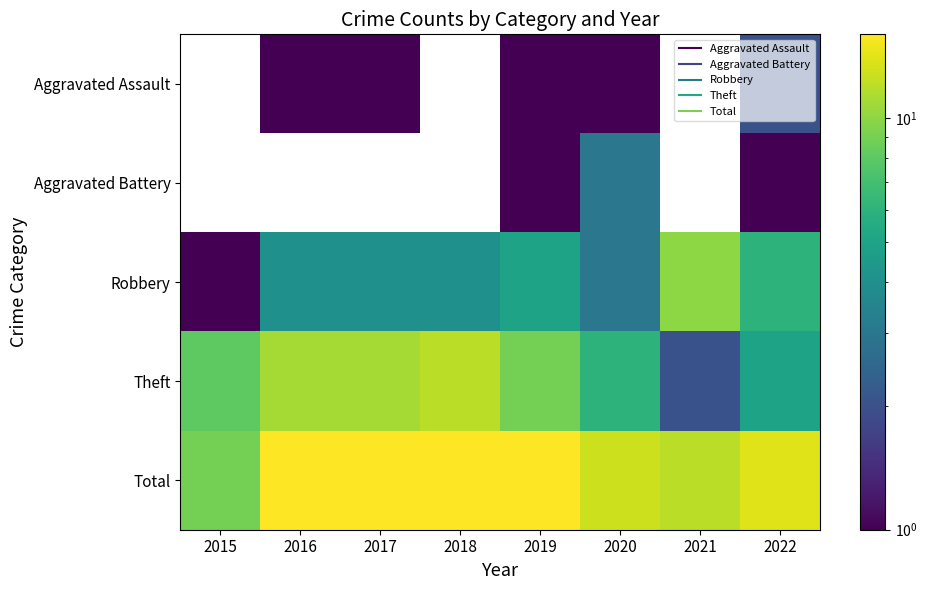

Which series changed the most between 2016 and 2022?

Theft